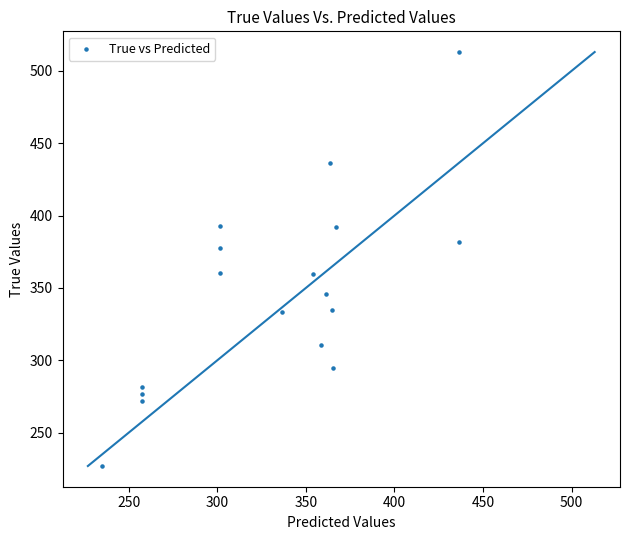

What is the range of Y values (max minus min)?

286.0